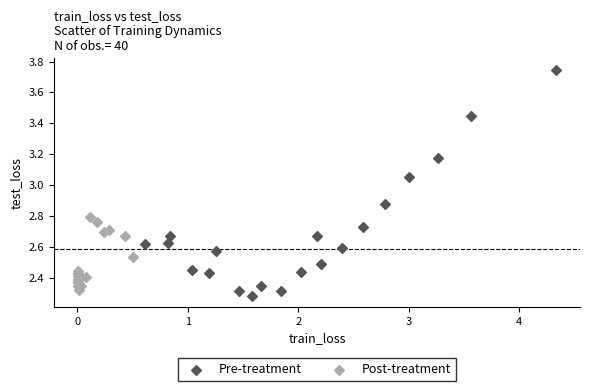

Which series reaches the minimum Y coordinate?

Pre-treatment